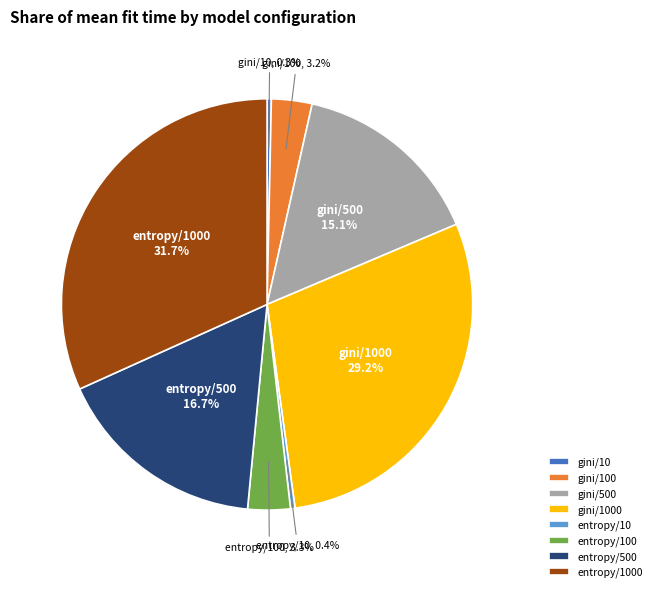

What is the ratio of the value at entropy/1000 to the value at entropy/500?

1.9